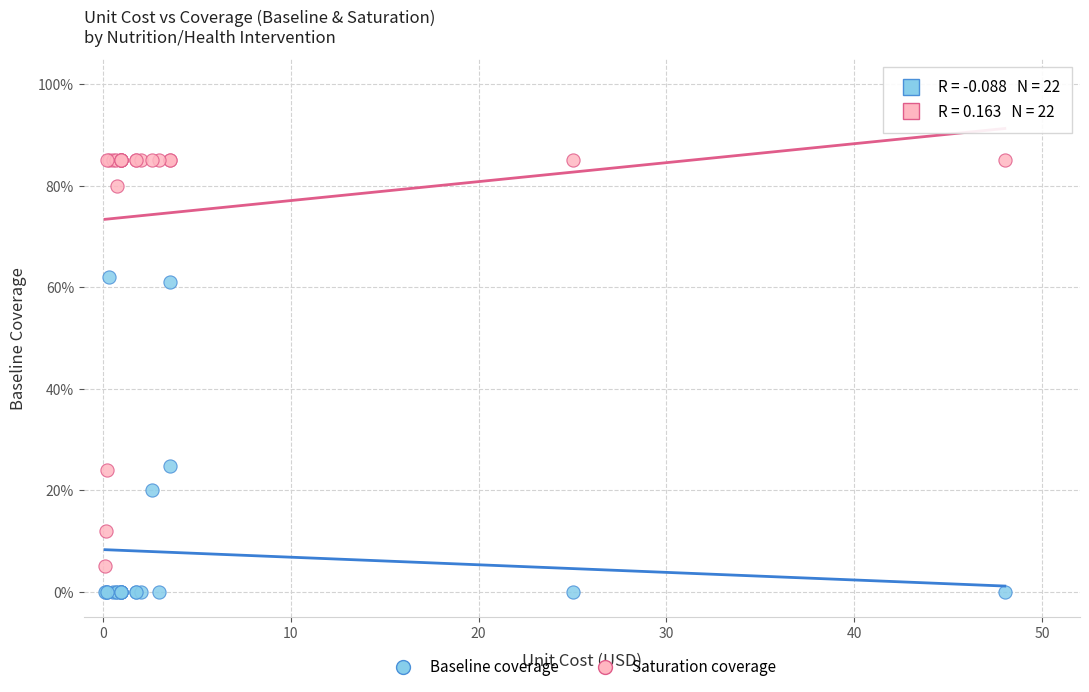

Which series contains the highest Y value?

Saturation coverage